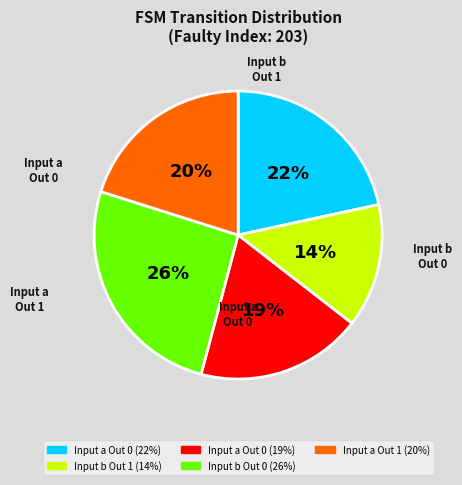

To the nearest percent, what is the average slice percentage?

20%